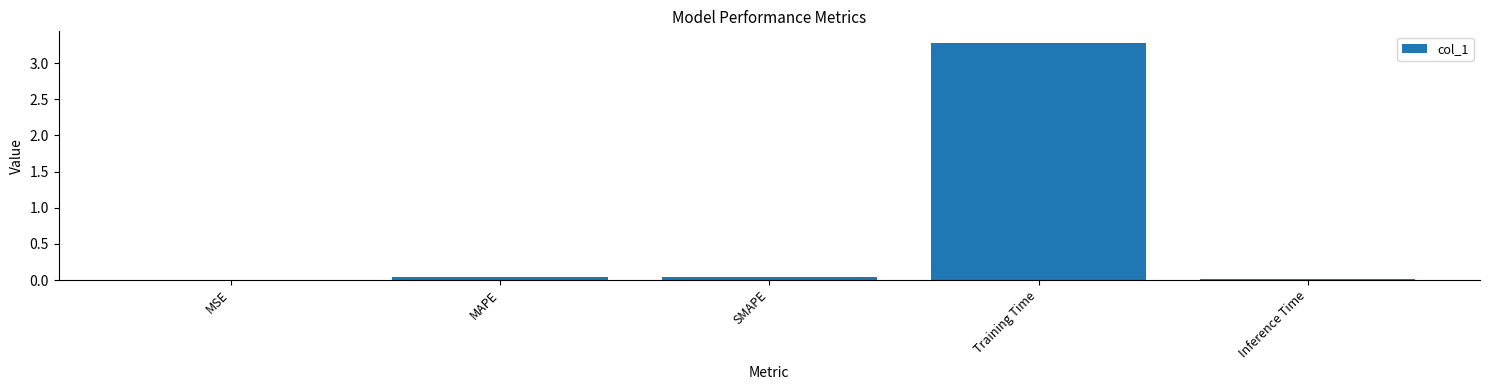

Which label corresponds to the largest value in the chart?

Training Time